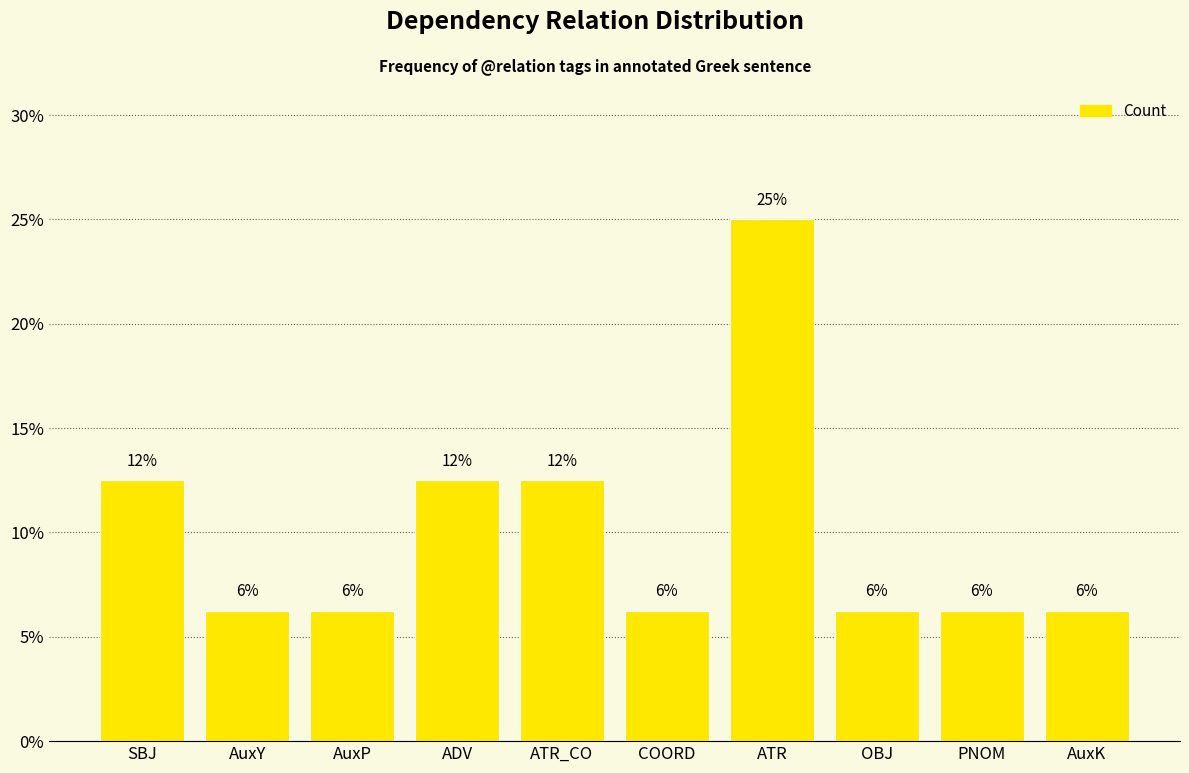

How many bars are there in total?

10